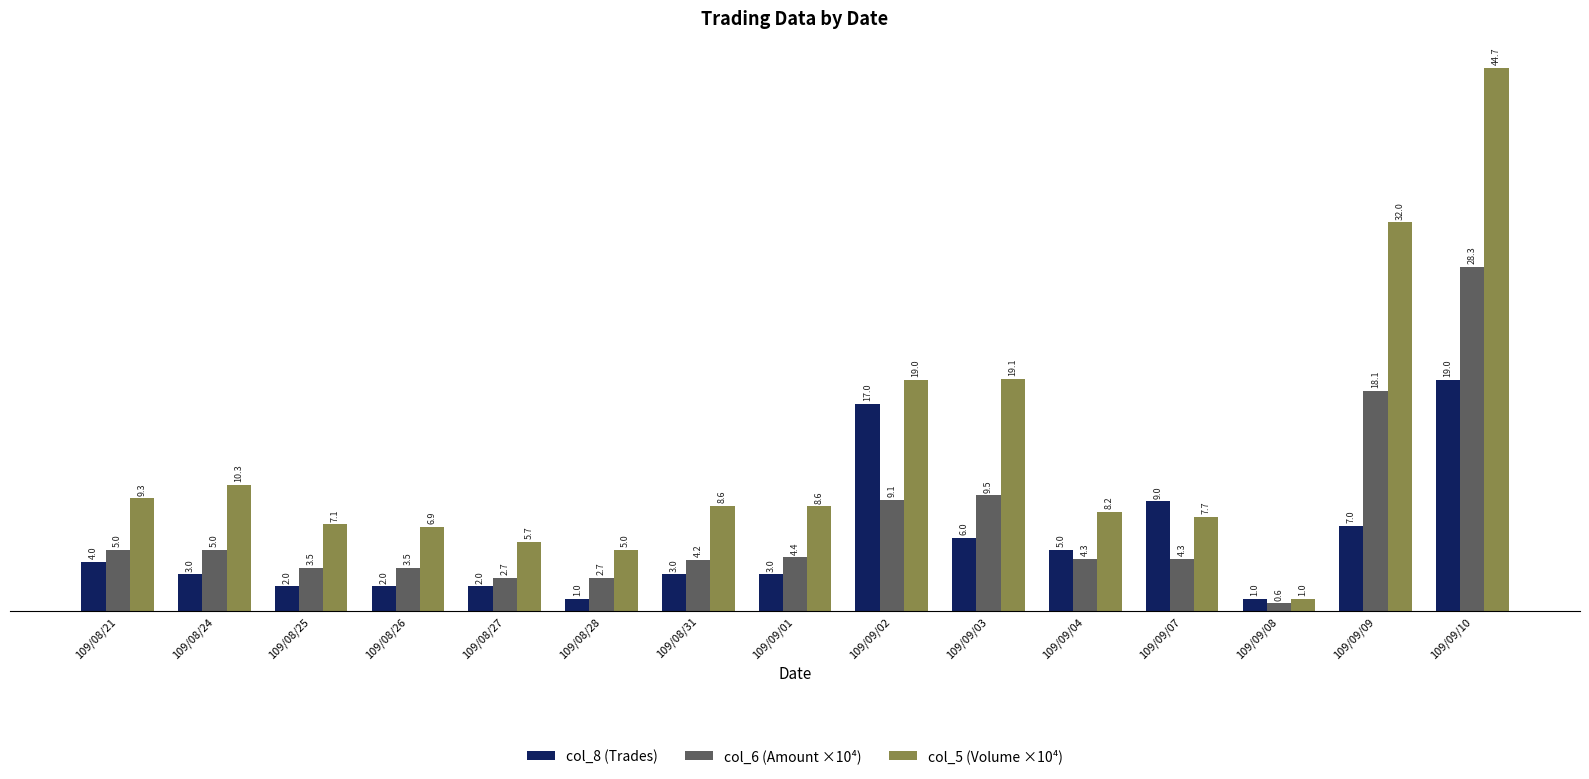

Reading right to left, extract all data points from this chart.

col_8 (Trades): 19.0	7.0	1.0	9.0	5.0	6.0	17.0	3.0	3.0	1.0	2.0	2.0	2.0	3.0	4.0
col_6 (Amount ×10⁴): 28.3	18.1	0.6	4.3	4.3	9.5	9.1	4.4	4.2	2.7	2.7	3.5	3.5	5.0	5.0
col_5 (Volume ×10⁴): 44.7	32.0	1.0	7.7	8.2	19.1	19.0	8.6	8.6	5.0	5.7	6.9	7.1	10.3	9.3